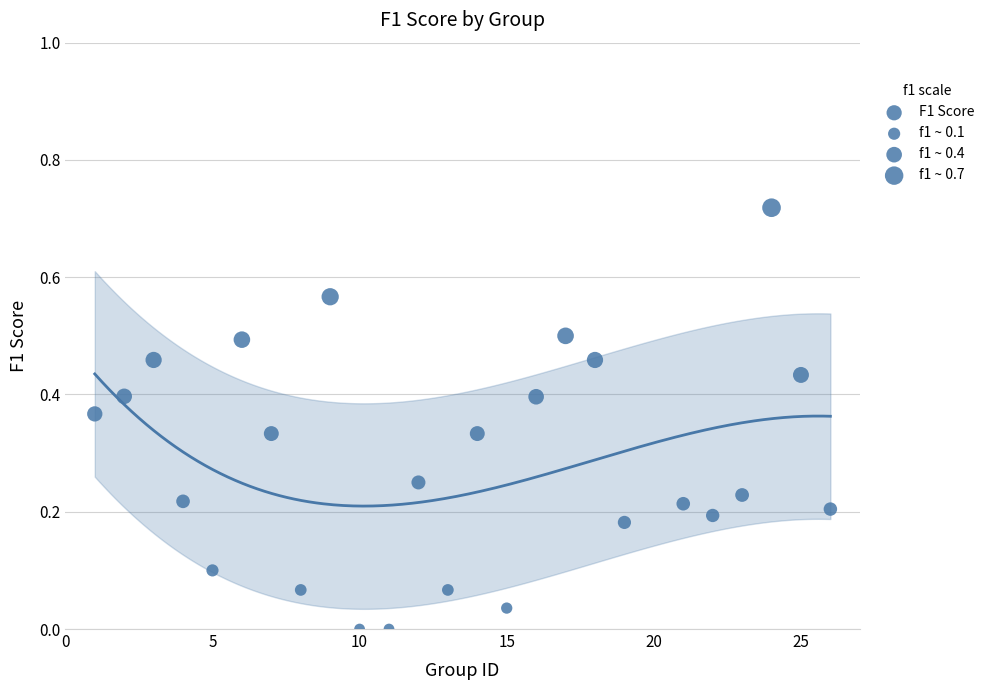

What is the range of X values (max minus min)?

25.0